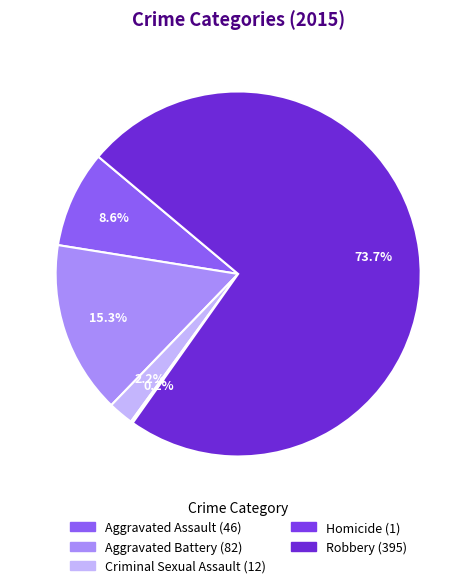

What is the change in value from Aggravated Assault to Homicide?

-45